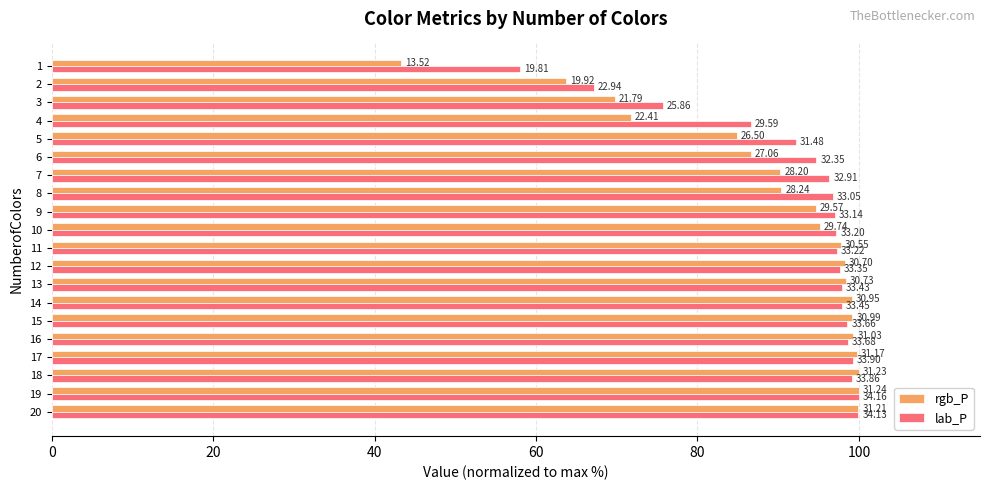

What are all the series names shown in the legend?

rgb_P, lab_P